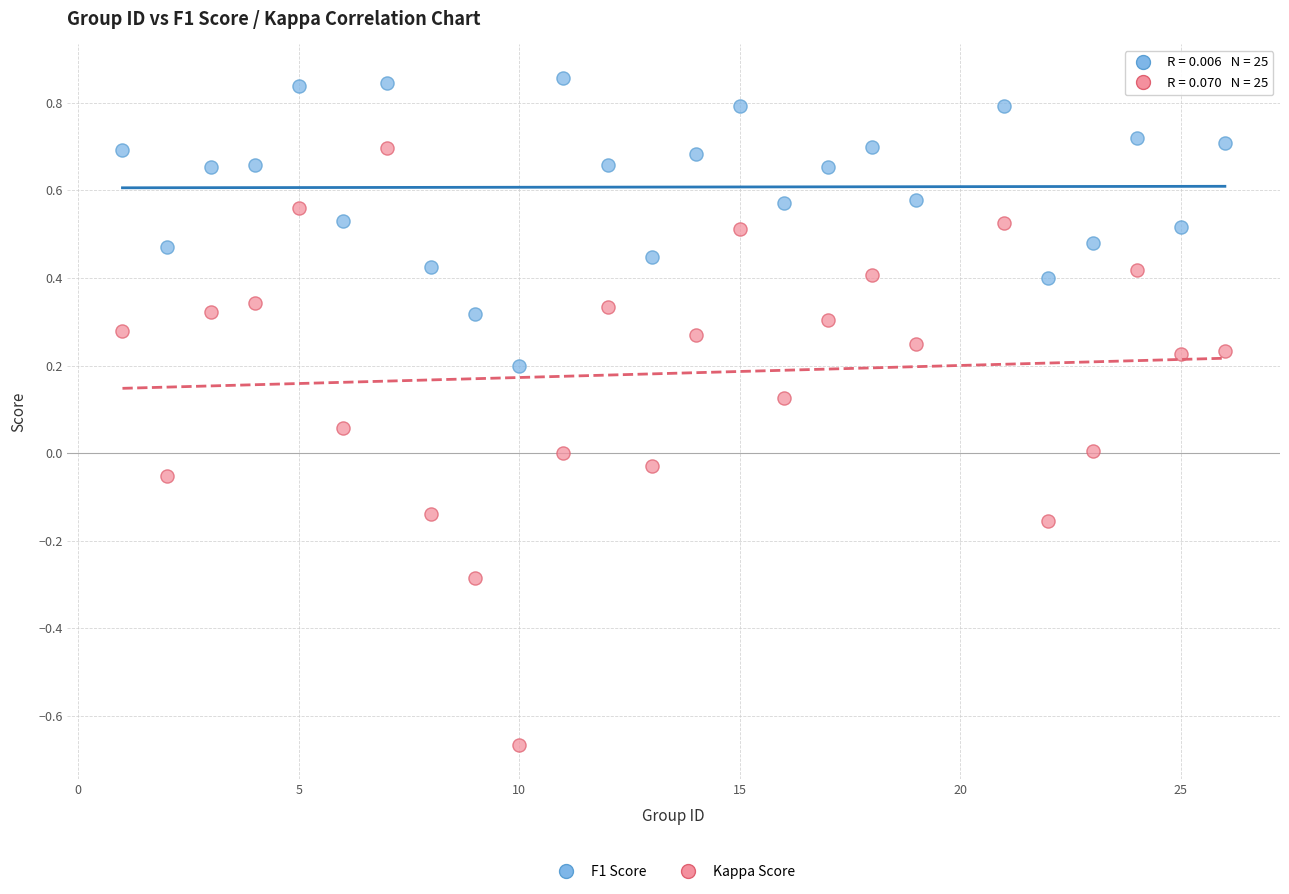

Which series contains the highest Y value?

F1 Score